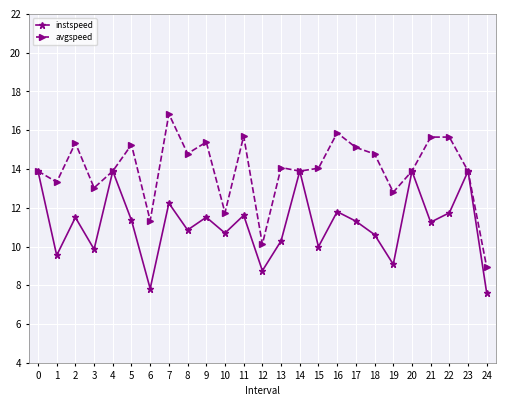

What is the minimum value shown in the chart?

7.6